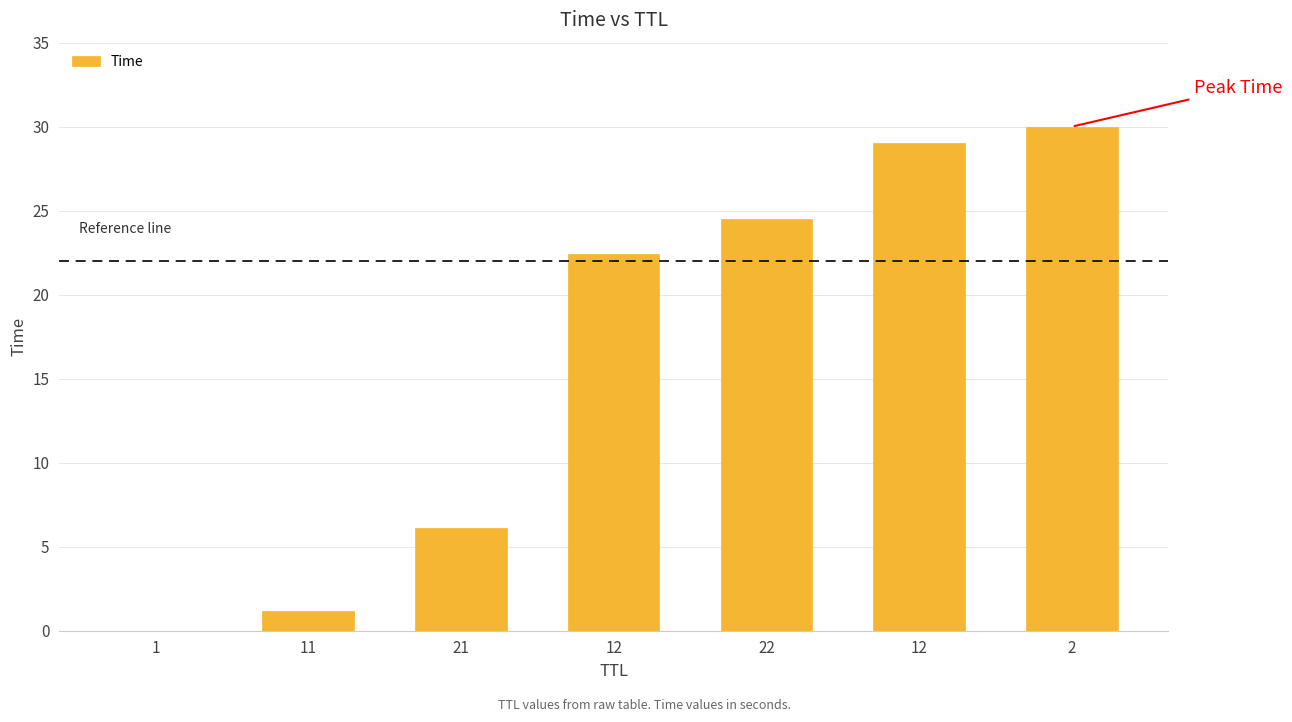

How many categories are shown in the chart?

7